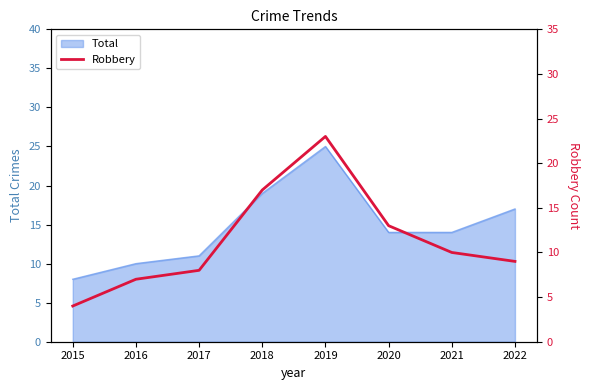

How many points are higher than both their immediate neighbors (excluding endpoints)?

1